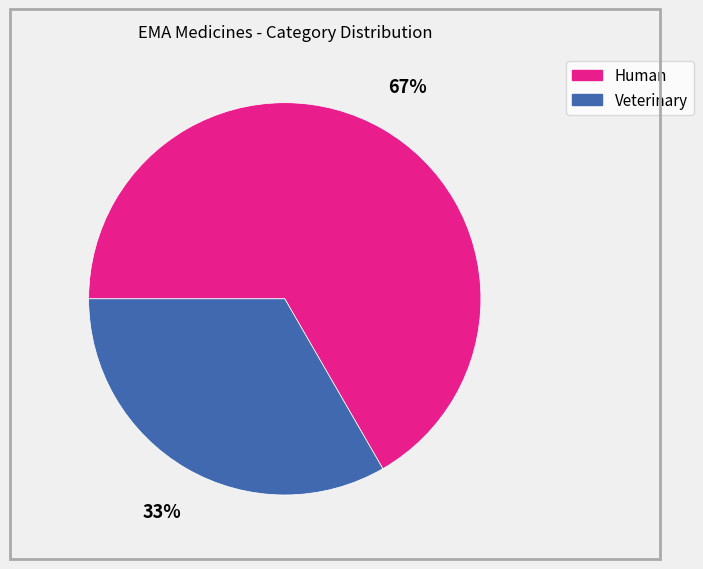

Is the sum of Human and Veterinary greater than half?

Yes